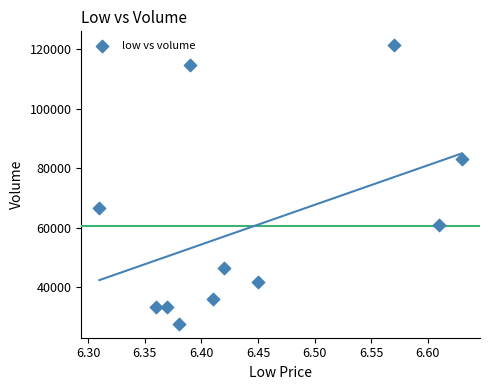

What is the range of X values (max minus min)?

0.3